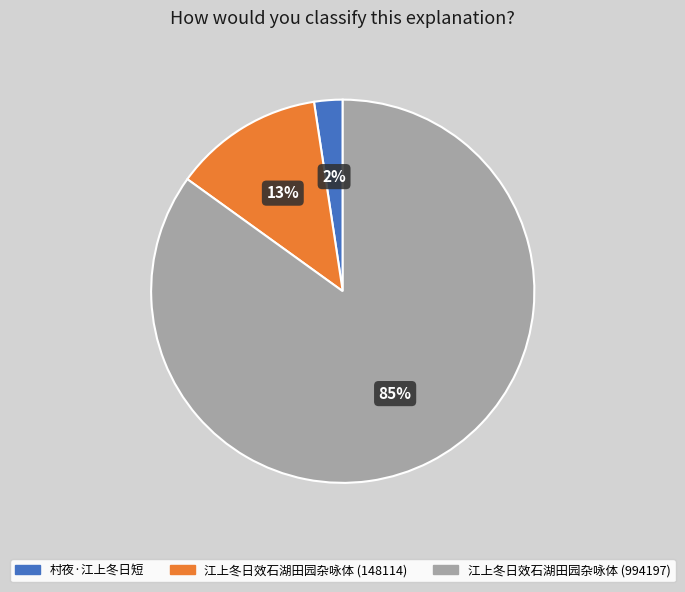

Do 村夜·江上冬日短 and 江上冬日效石湖田园杂咏体 (994197) together represent more than half of the pie?

Yes